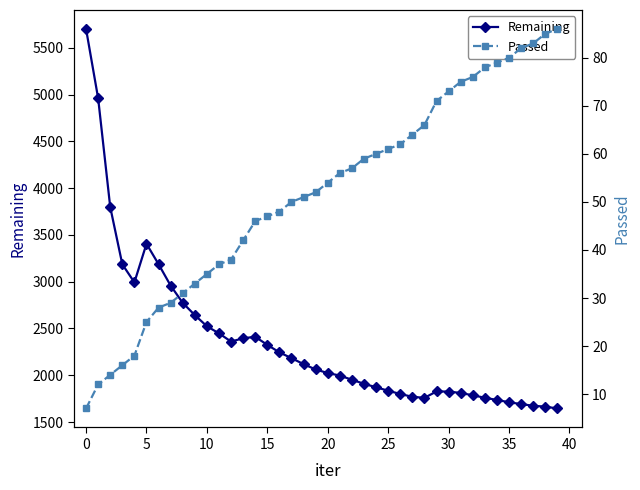

How many data points in Passed are less than 54?

20